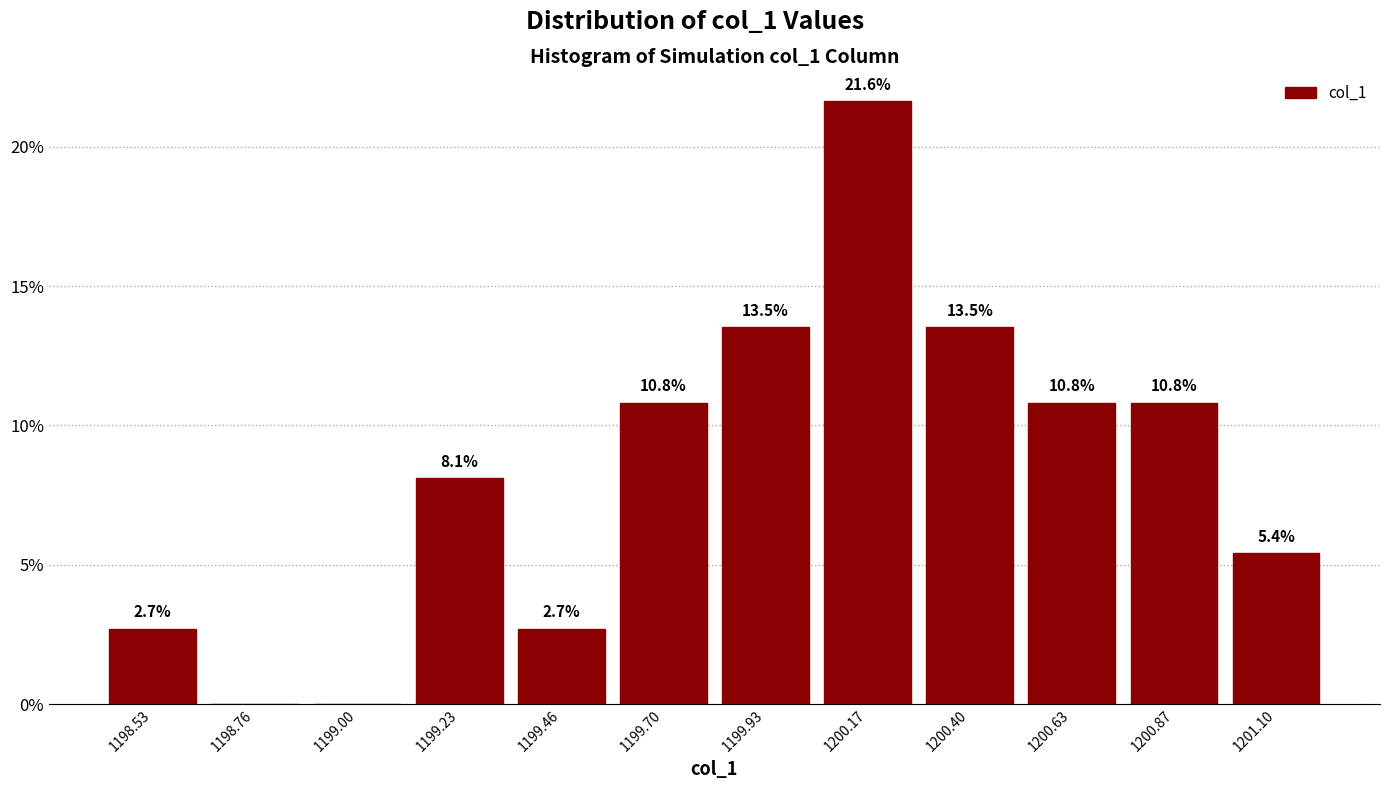

Which range on the x-axis has the tallest bar?

1200.05 to 1200.30